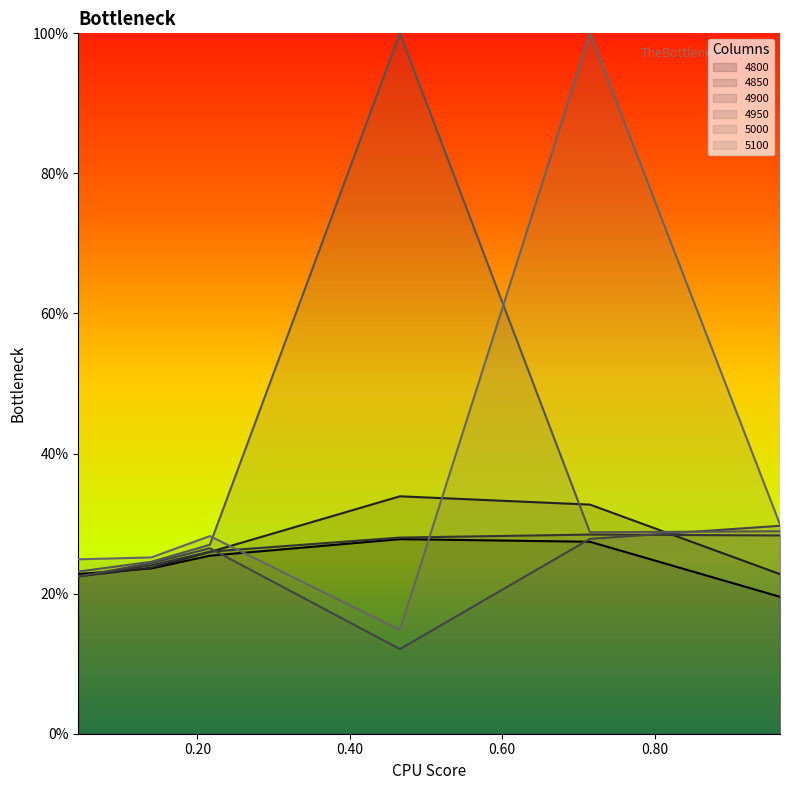

Reading left to right, what are all the values shown in this chart?

4800: 0.04383561643835616=0.2	0.1397260273972603=0.2	0.2164383561643836=0.3	0.4657534246575342=0.3	0.7150684931506849=0.3	0.9643835616438357=0.2
4850: 0.04383561643835616=0.2	0.1397260273972603=0.2	0.2164383561643836=0.3	0.4657534246575342=0.3	0.7150684931506849=0.3	0.9643835616438357=0.2
4900: 0.04383561643835616=0.2	0.1397260273972603=0.2	0.2164383561643836=0.3	0.4657534246575342=0.3	0.7150684931506849=0.3	0.9643835616438357=0.3
4950: 0.04383561643835616=0.2	0.1397260273972603=0.2	0.2164383561643836=0.3	0.4657534246575342=0.1	0.7150684931506849=0.3	0.9643835616438357=0.3
5000: 0.04383561643835616=0.2	0.1397260273972603=0.2	0.2164383561643836=0.3	0.4657534246575342=1.0	0.7150684931506849=0.3	0.9643835616438357=0.3
5100: 0.04383561643835616=0.2	0.1397260273972603=0.3	0.2164383561643836=0.3	0.4657534246575342=0.1	0.7150684931506849=1.0	0.9643835616438357=0.3